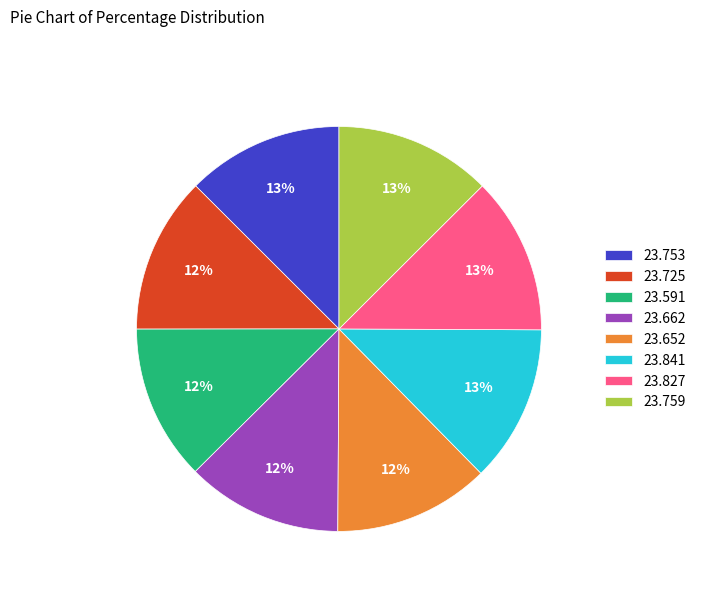

Does 23.662 account for over 50% of the chart?

No